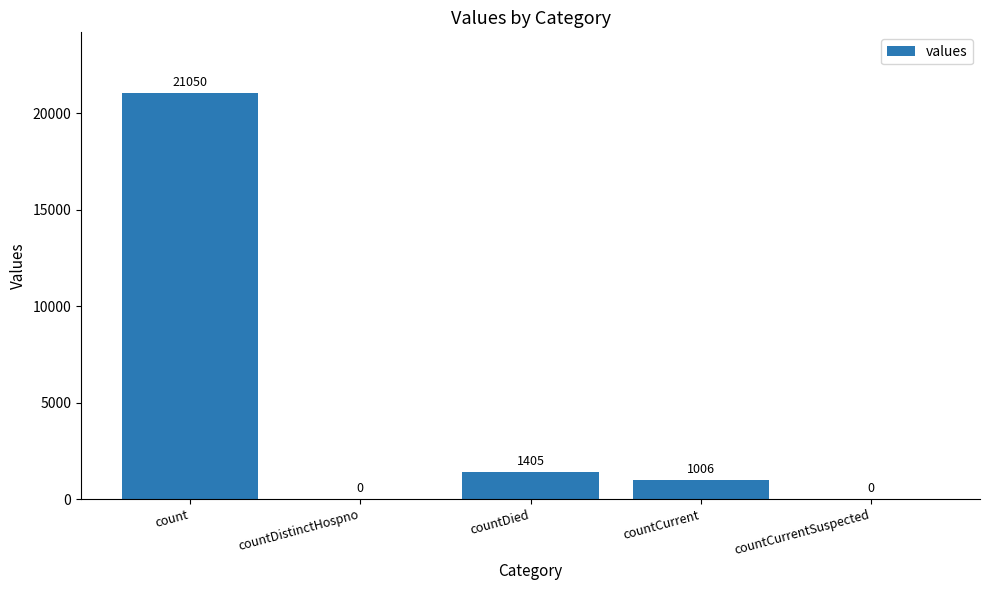

Reading left to right, extract all data points from this chart.

21050	0	1405	1006	0